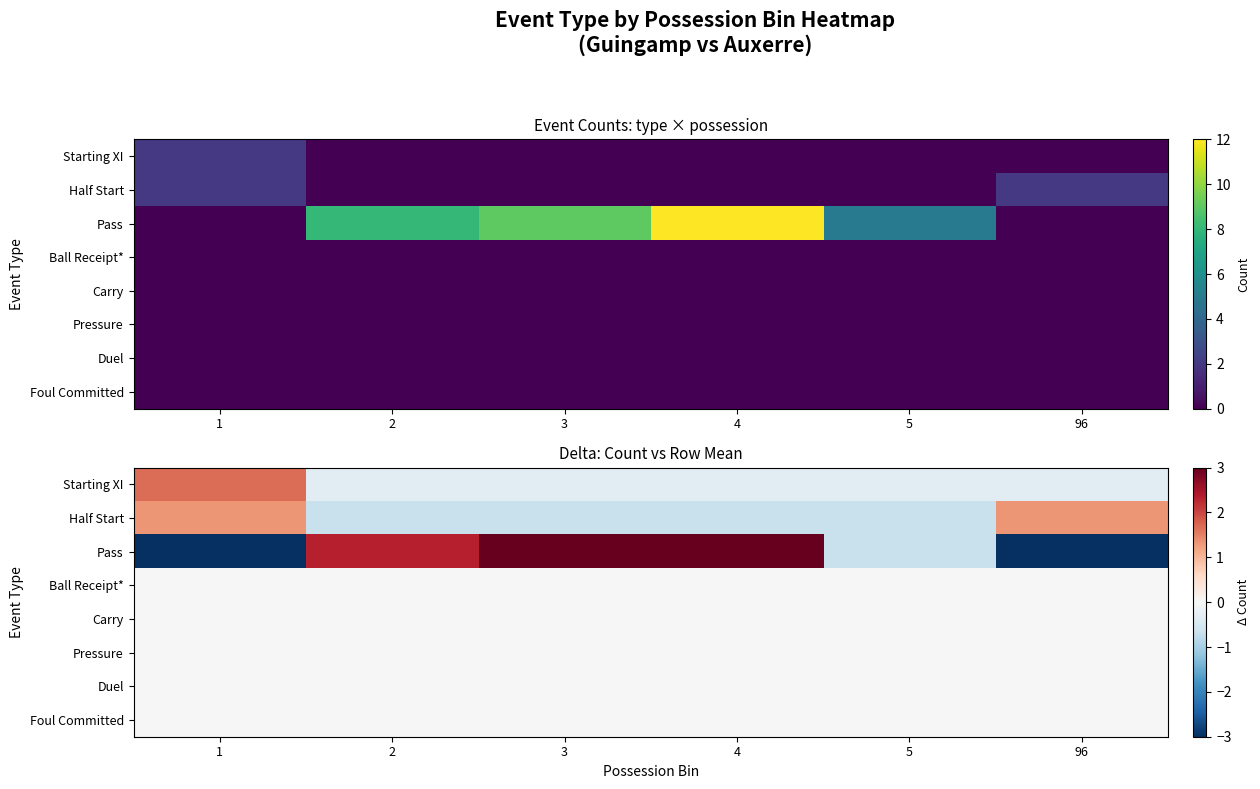

Which series changed the most between 4 and 5?

Pass